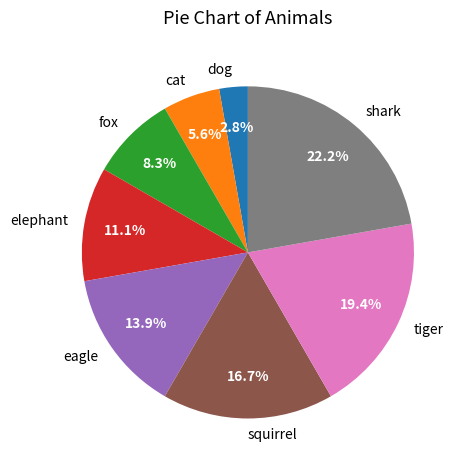

To the nearest percent, what is the difference between the fox and shark slice percentages?

14%